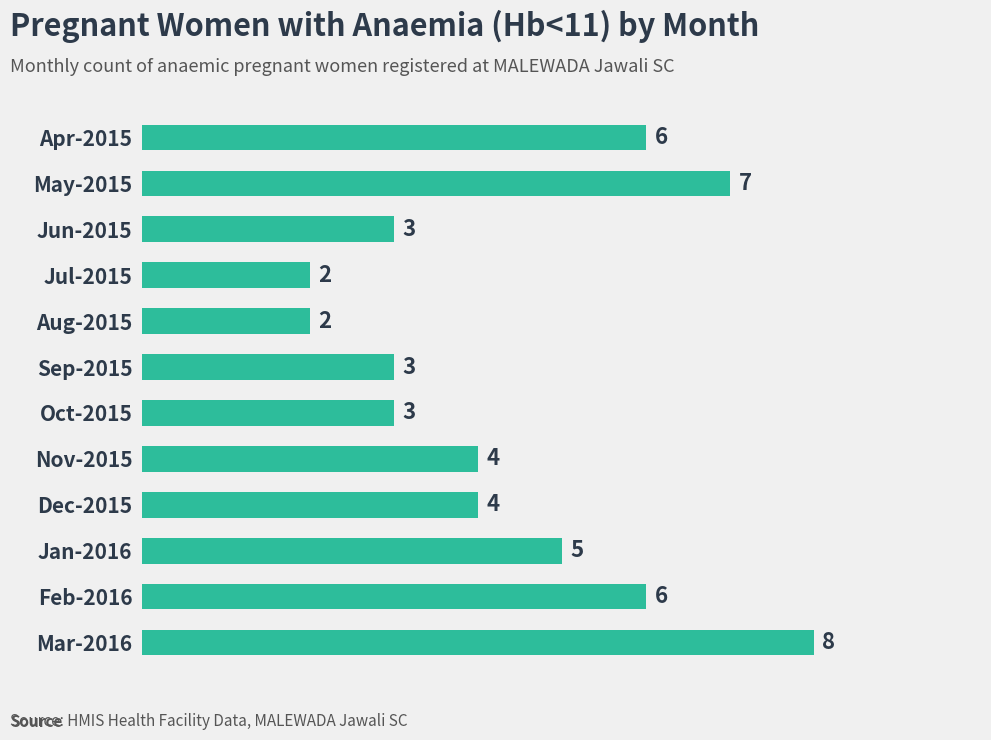

Between Aug-2015 and May-2015, which is larger?

May-2015